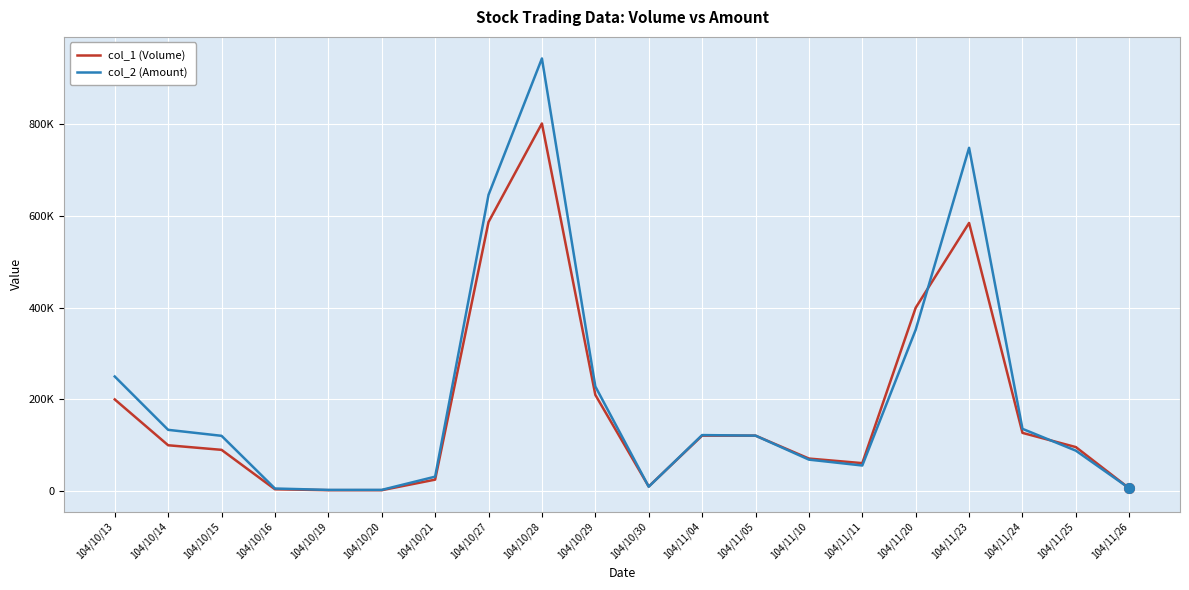

What is the label of the 3rd point from the left?

104/10/15